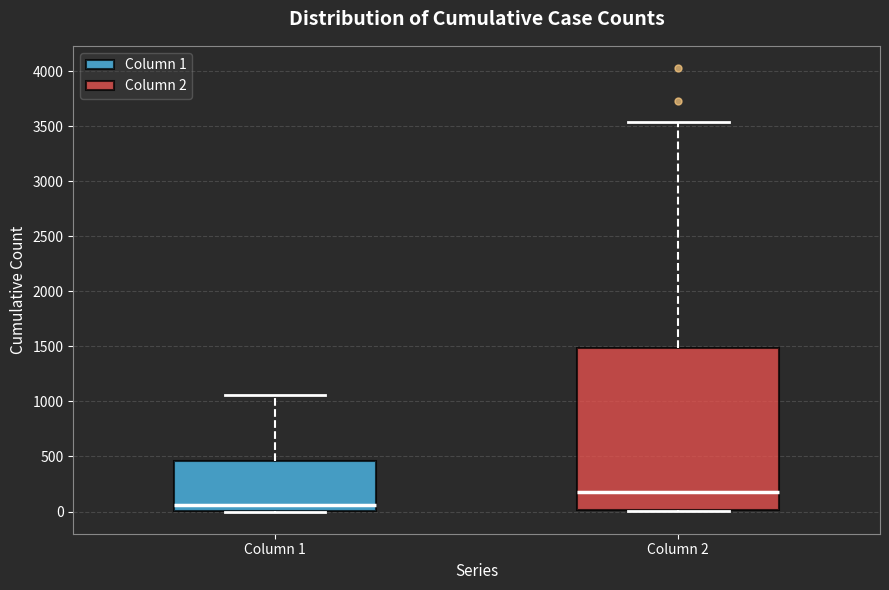

Which box is the tallest, from its lower edge to its upper edge?

Column 2